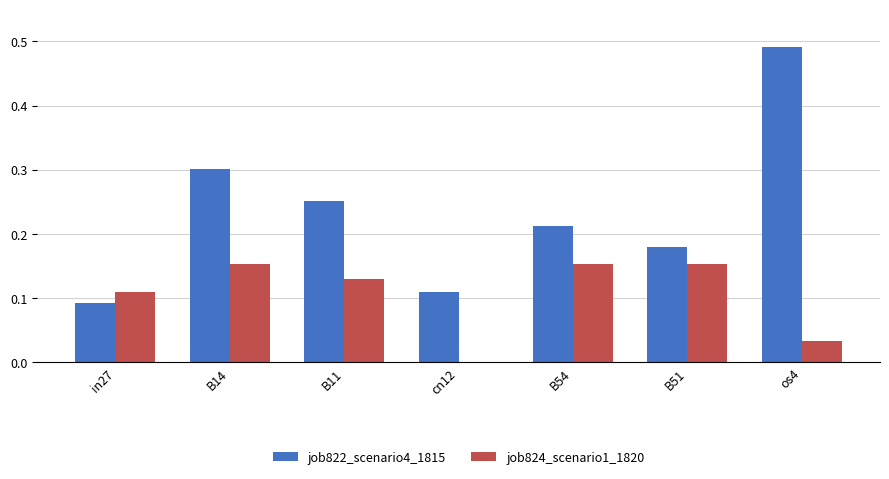

Between B14 and cn12, which series saw the biggest shift?

job822_scenario4_1815